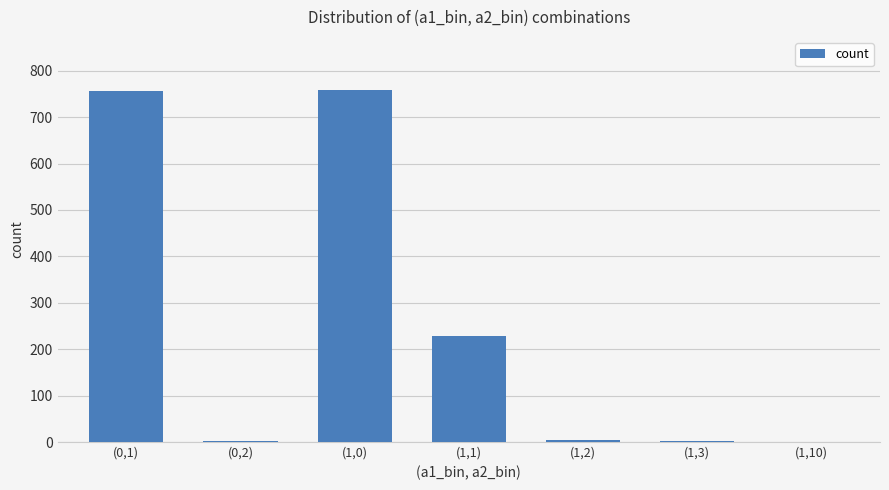

The value at (0,1) is 1063. True or false?

False